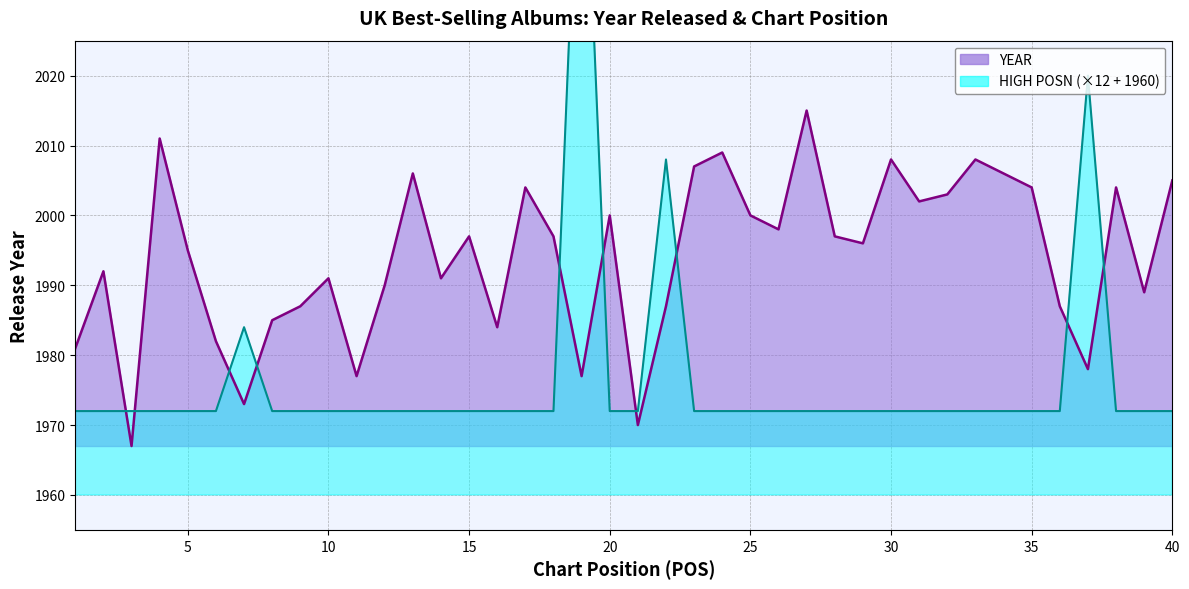

What is the sum of all HIGH POSN values?

79072